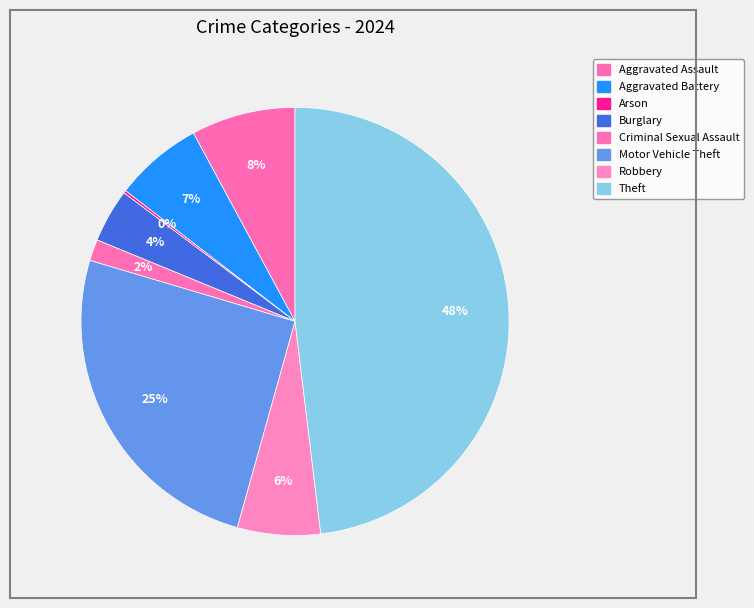

What is the ratio of the value at Motor Vehicle Theft to the value at Burglary?

6.2